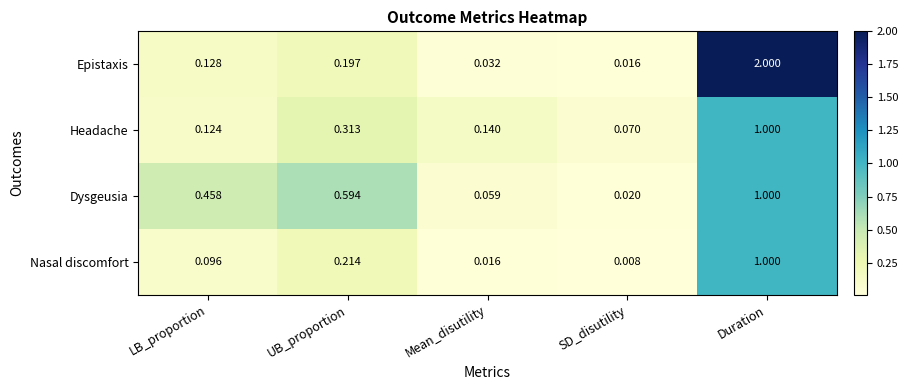

Which series changed the most between UB_proportion and Duration?

Epistaxis